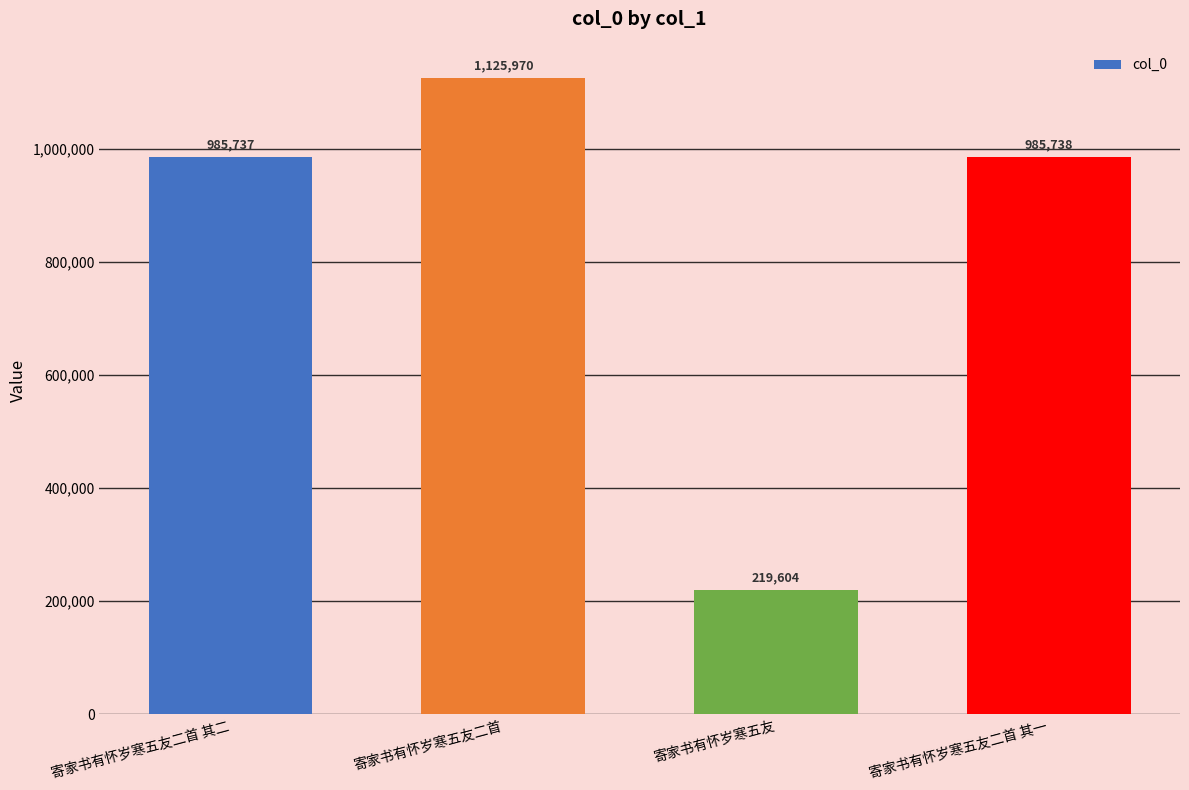

What is the smallest value displayed?

219604